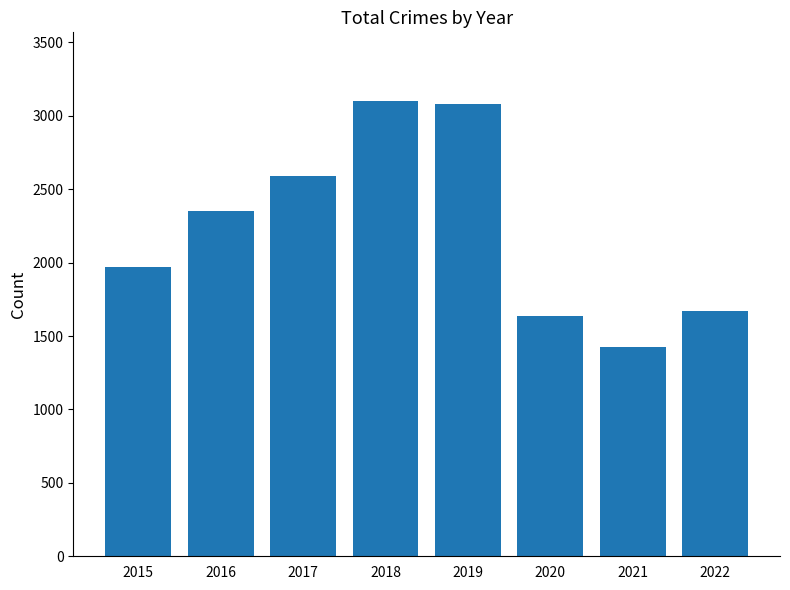

The value at 2017 is 4605. True or false?

False